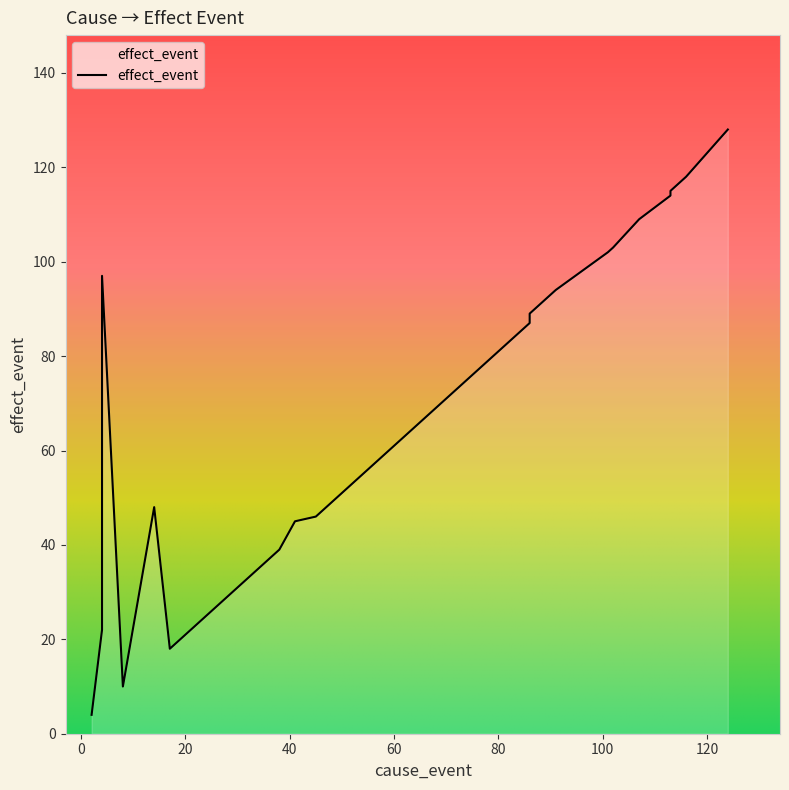

What is the difference between the second highest and minimum values?

114